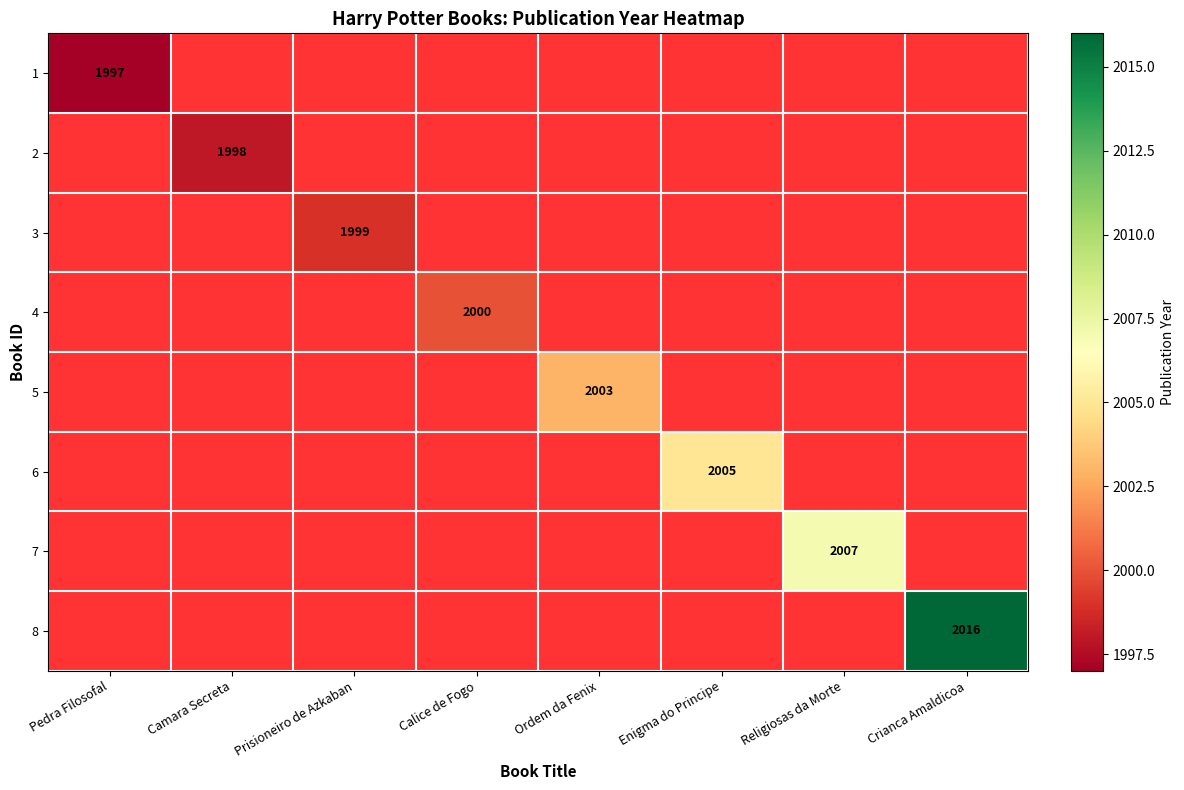

Is it true that 2 equals 608 at Camara Secreta?

False